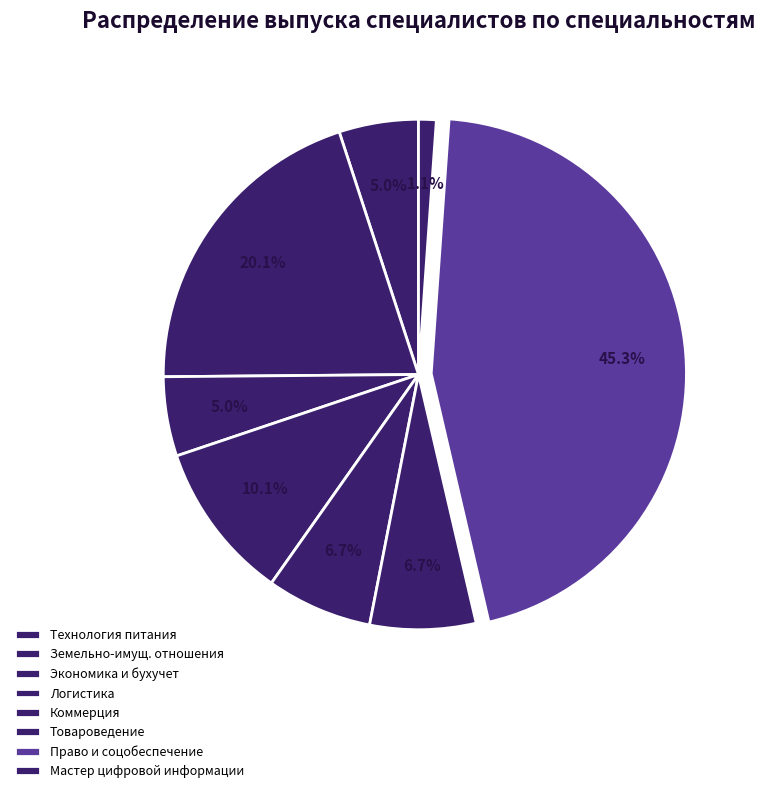

Rank the categories by value from highest to lowest.

Право и организация социального обеспечения, Земельно-имущественные отношения, Операционная деятельность в логистике, Коммерция (по отраслям), Товароведение и экспертиза качества, Технология продукции общественного питания, Экономика и бухгалтерский учет, Мастер по обработке цифровой информации